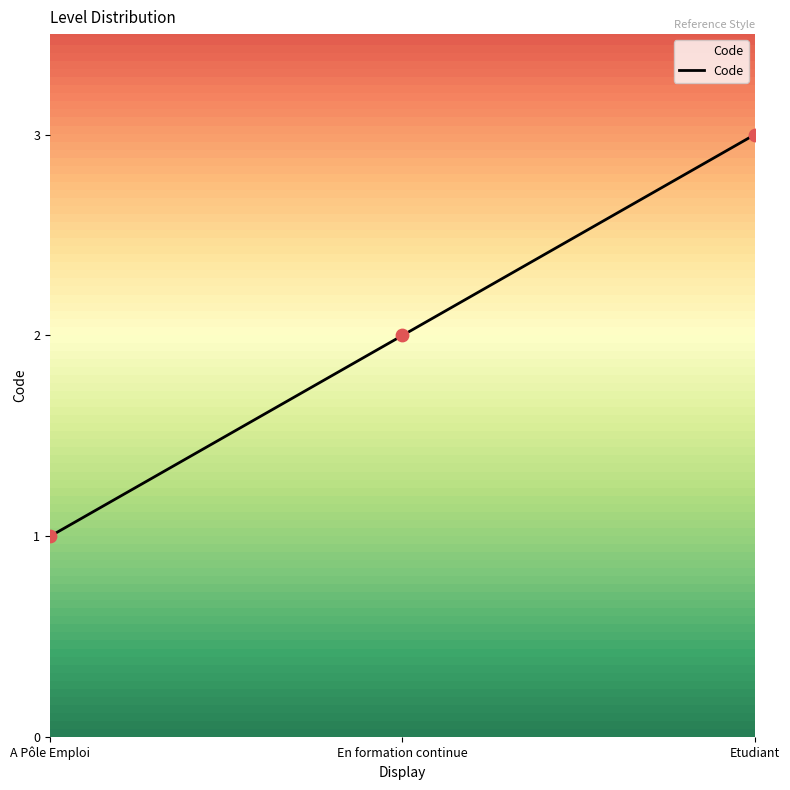

What is the ratio of the value at A Pôle Emploi to the value at Etudiant?

0.3